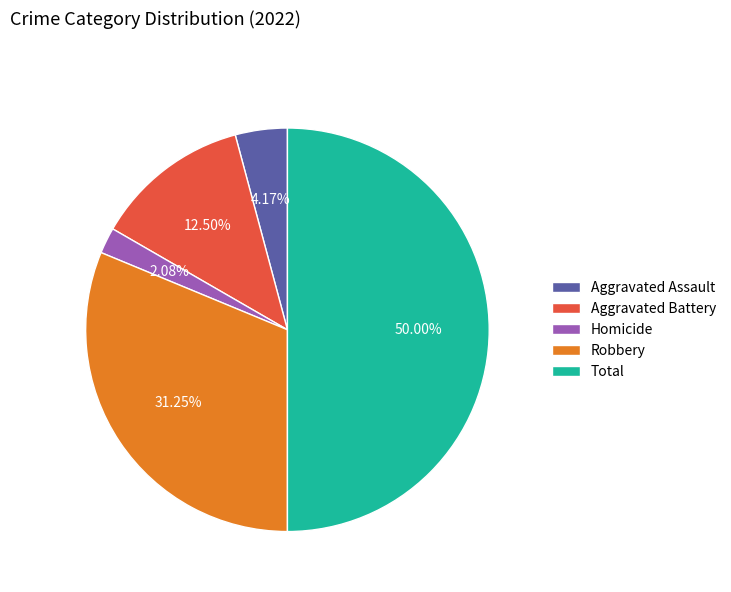

To the nearest percent, what is the difference between the largest and smallest slice percentages?

48%